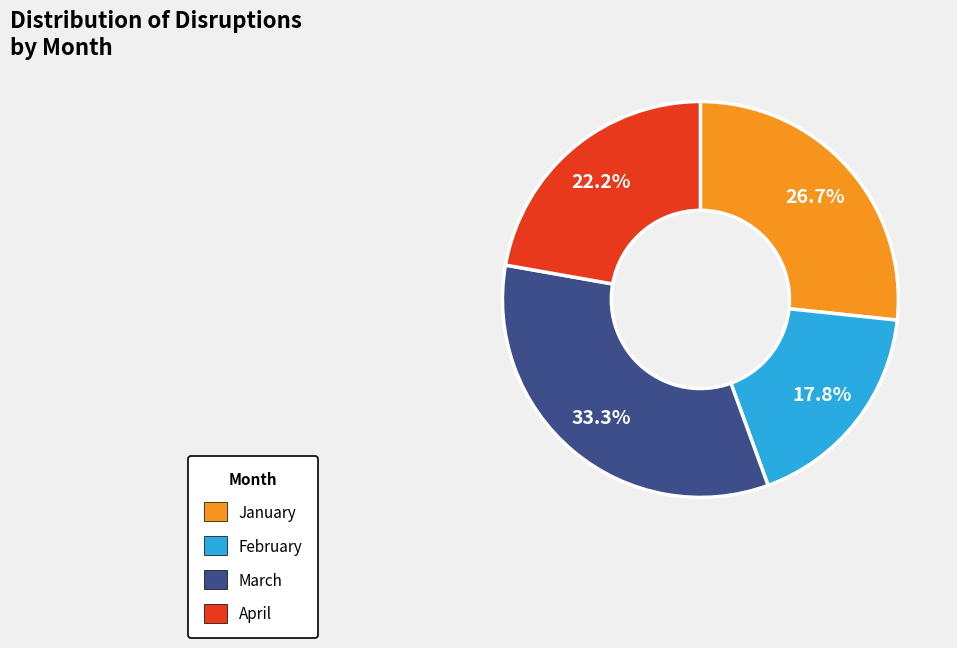

Which category has the biggest portion of the pie?

March